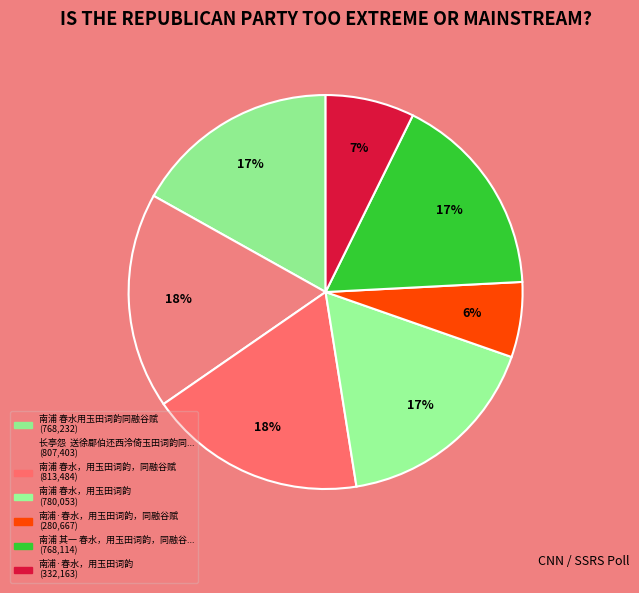

To the nearest percent, what is the difference between the largest and smallest slice percentages?

12%